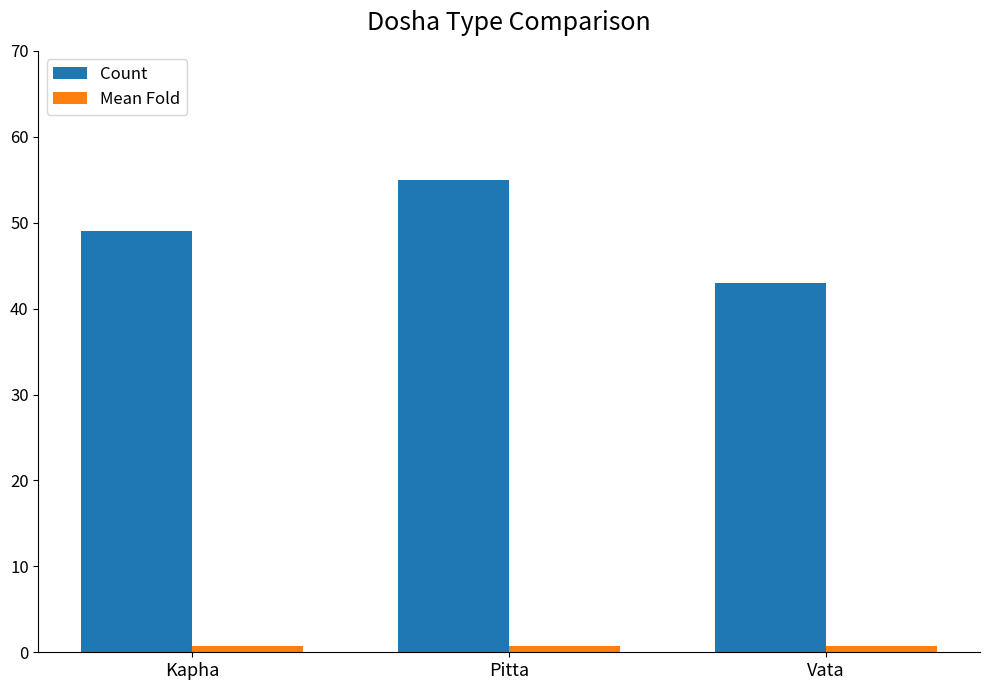

What is the value of the Mean Fold bar at the 3rd from the left?

0.8